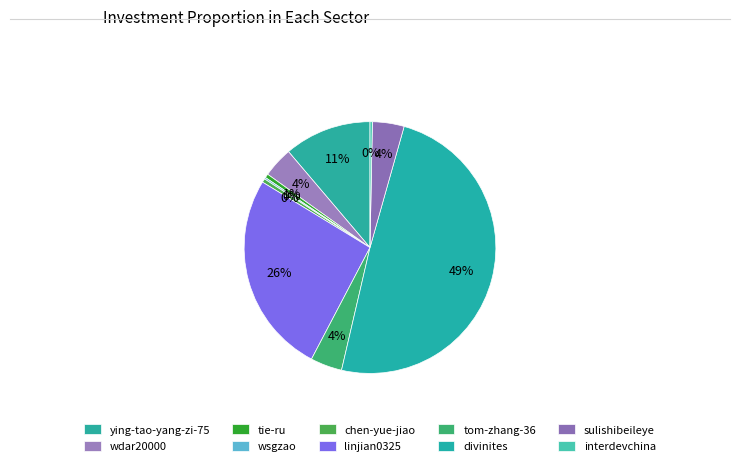

How many segments does this pie chart have?

10